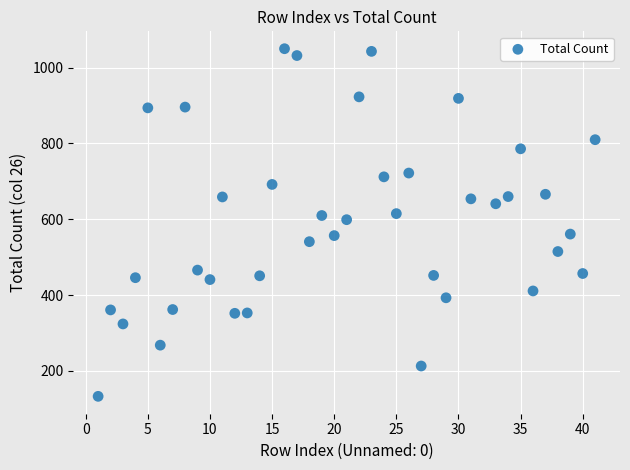

What is the range of Y values (max minus min)?

917